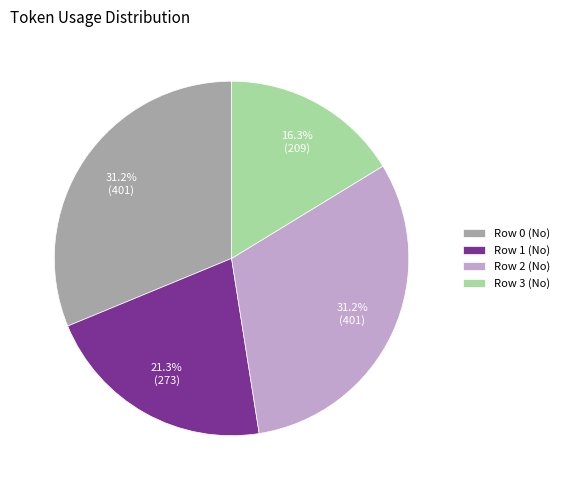

What percentage is NOT represented by Row 1 (No)?

78.7%